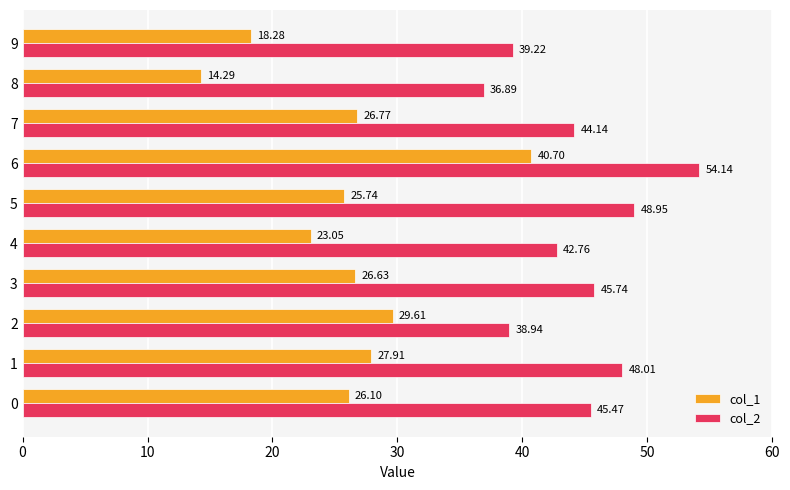

List the series in order of their peak value, lowest first.

col_1, col_2